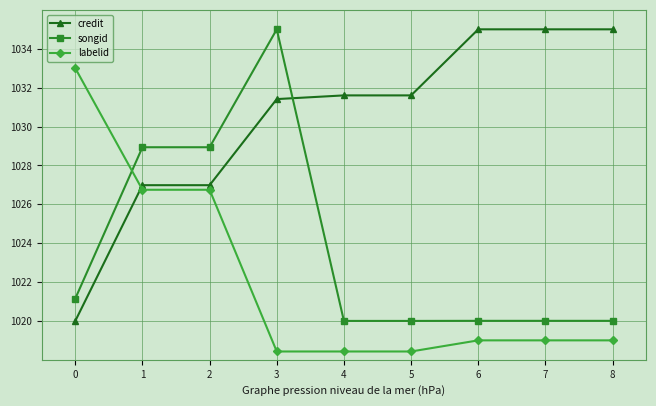

The labelid series shows 1026.7 at 1. True or false?

True